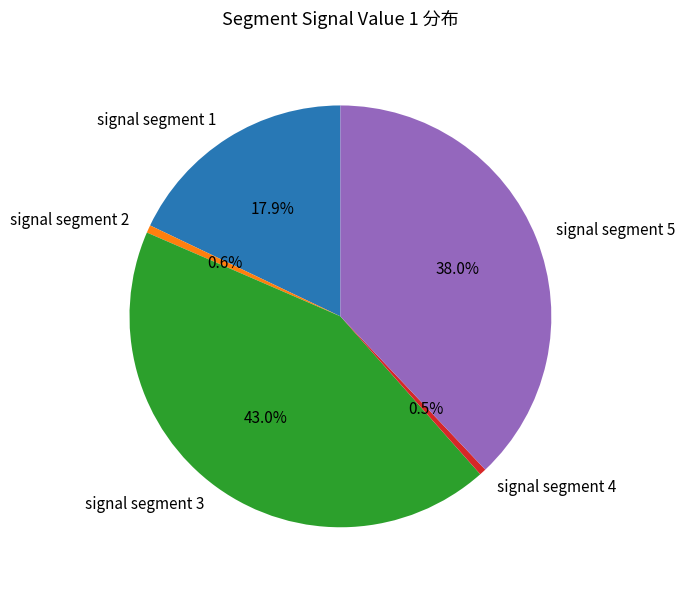

Combined, what portion of the pie is signal segment 2 and signal segment 4?

1.1%